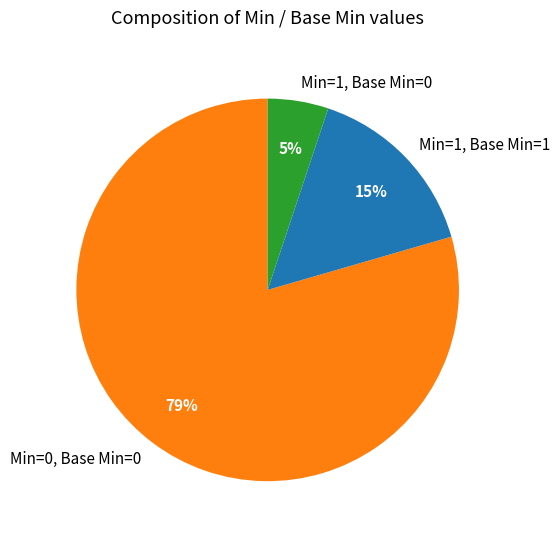

Which slice represents more than half of the pie?

Min=0, Base Min=0